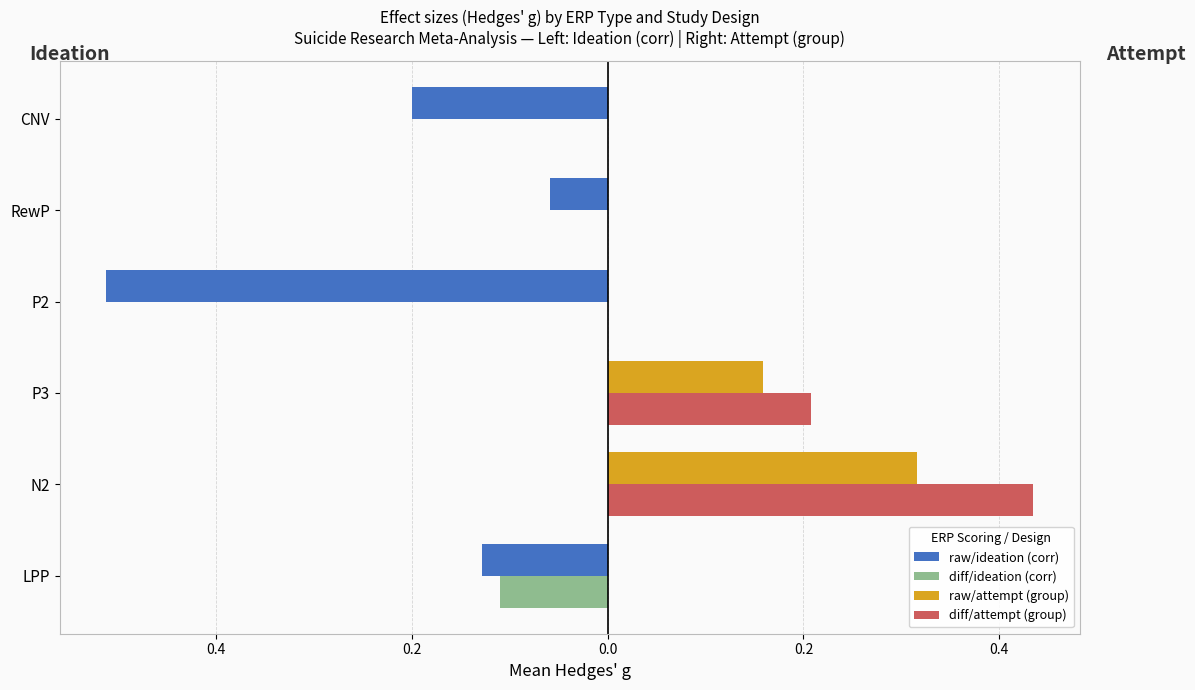

What are all the series names shown in the legend?

raw/ideation (corr), diff/ideation (corr), raw/attempt (group), diff/attempt (group)